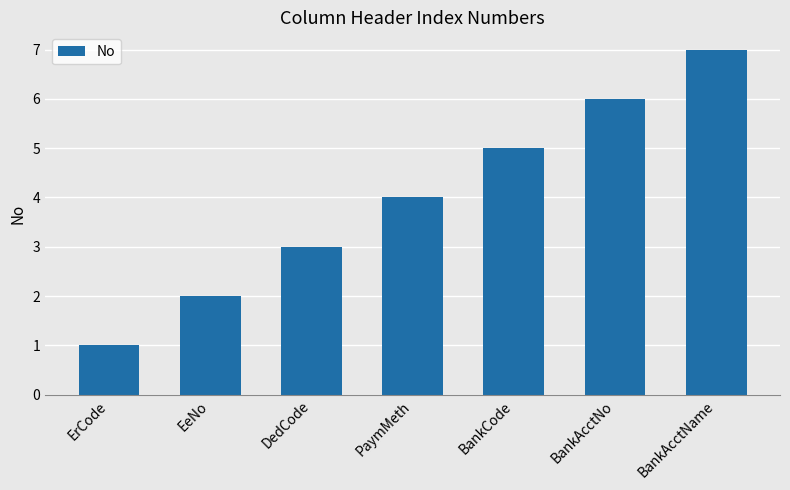

List the labels in order of value, smallest first.

ErCode, EeNo, DedCode, PaymMeth, BankCode, BankAcctNo, BankAcctName